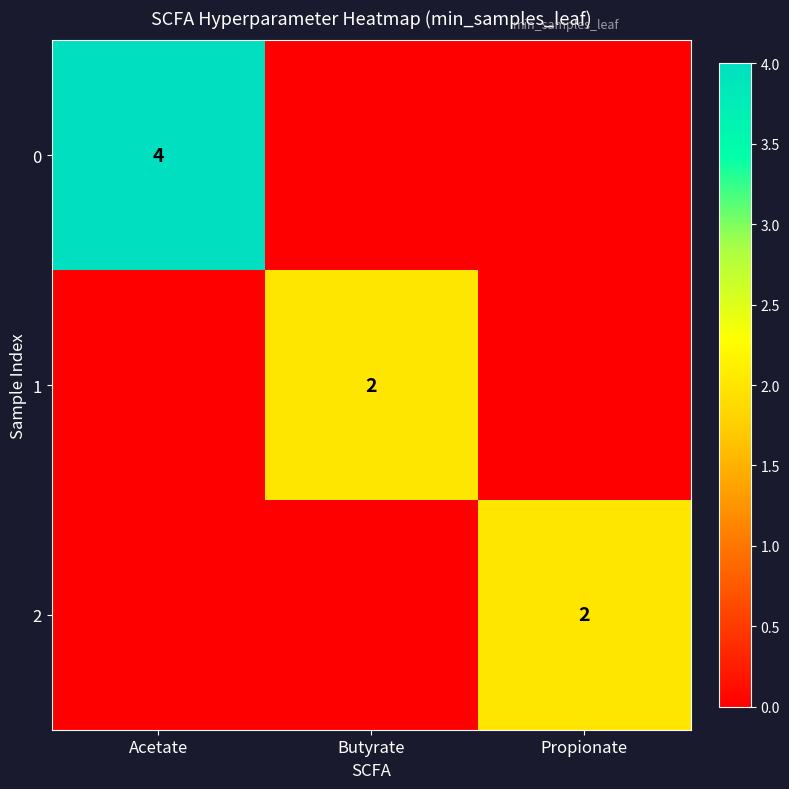

The value of 1 at Butyrate is 3. True or false?

False